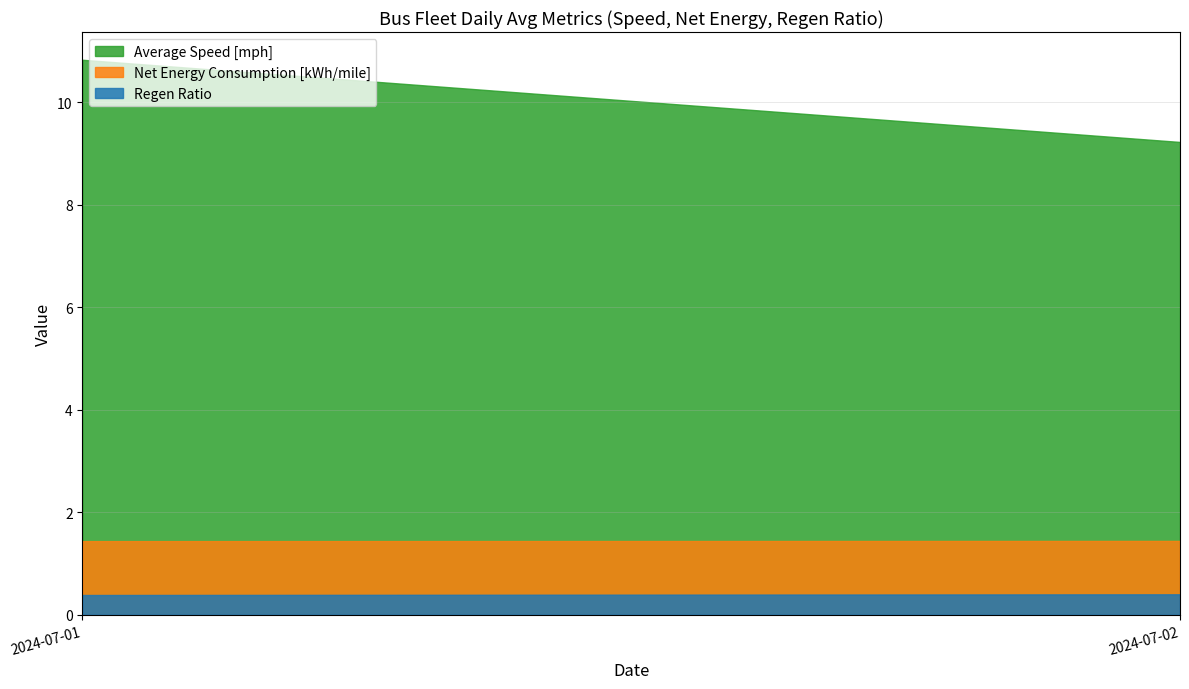

What is the difference between the highest and lowest values at 2024-07-02?

8.8